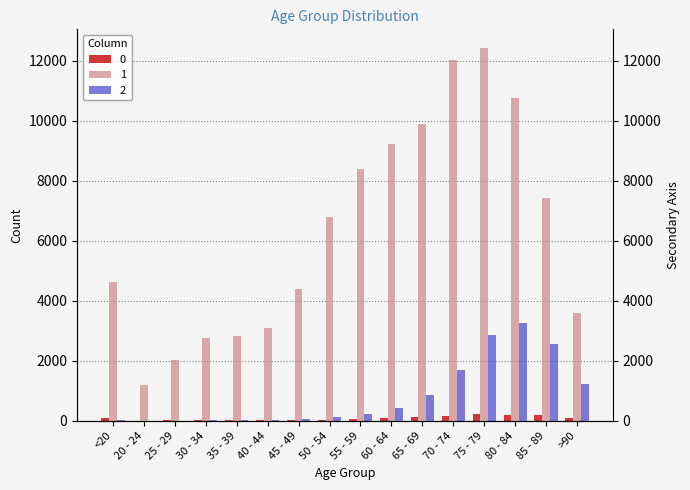

What are all the series names shown in the legend?

0, 1, 2